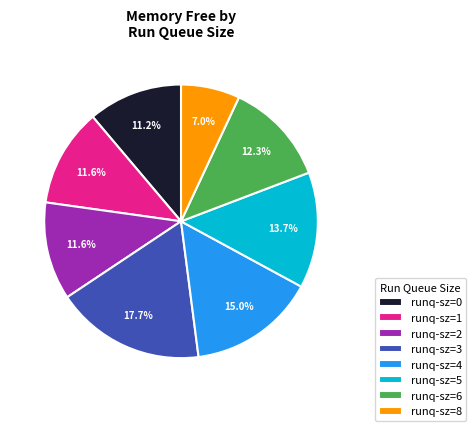

What is the total percentage of runq-sz=4 and runq-sz=5?

28.7%